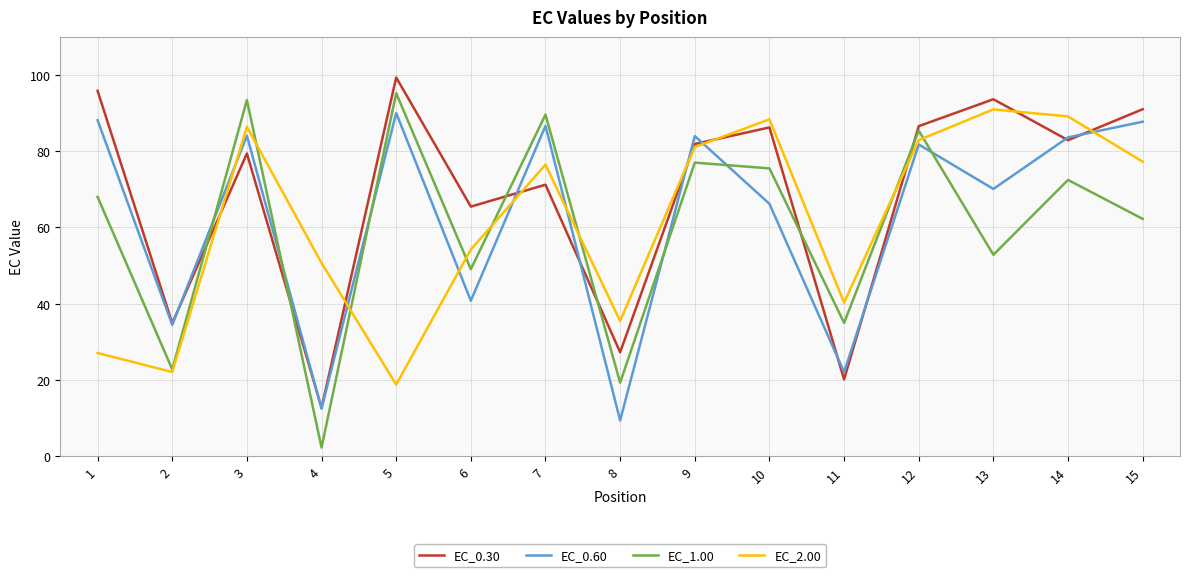

Which series changed the most between 10 and 13?

EC_1.00